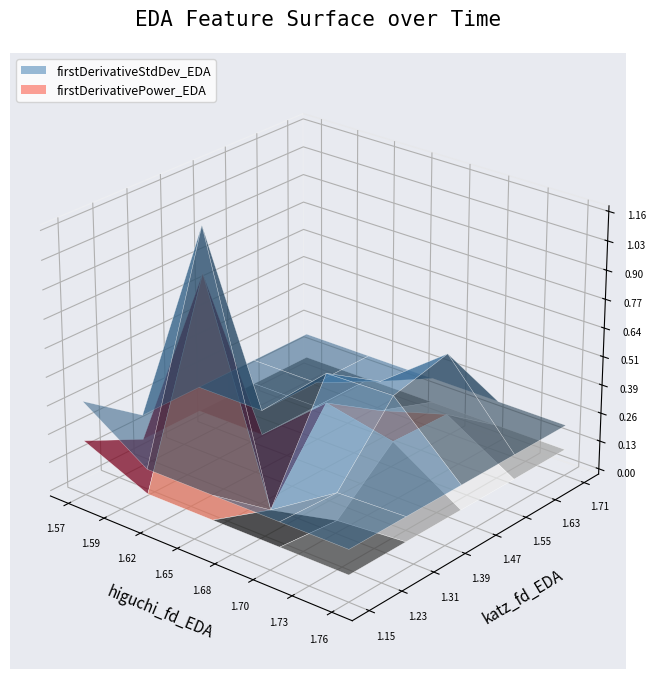

Reading left to right, extract all data points from this chart.

higuchi_fd_EDA: 0=1.6	1=1.6	2=1.6	3=1.6	4=1.6	5=1.6	6=1.6	7=1.6	8=1.8	9=1.7	10=1.7	11=1.7	12=1.7	13=1.7	14=1.7	15=1.7	16=1.7	17=1.7	18=1.7
katz_fd_EDA: 0=1.1	1=1.2	2=1.2	3=1.2	4=1.2	5=1.2	6=1.2	7=1.2	8=1.3	9=1.5	10=1.7	11=1.6	12=1.6	13=1.6	14=1.6	15=1.6	16=1.7	17=1.6	18=1.4
firstDerivativePower_EDA: 0=0.2	1=0.3	2=0.4	3=0.5	4=0.5	5=0.3	6=0.1	7=0.1	8=0.1	9=0.1	10=0.1	11=0.1	12=0.1	13=0.2	14=0.2	15=0.3	16=0.2	17=0.2	18=0.1
firstDerivativeStdDev_EDA: 0=0.4	1=0.5	2=0.5	3=0.7	4=0.7	5=0.5	6=0.4	7=0.2	8=0.2	9=0.2	10=0.3	11=0.3	12=0.3	13=0.4	14=0.5	15=0.5	16=0.5	17=0.4	18=0.3